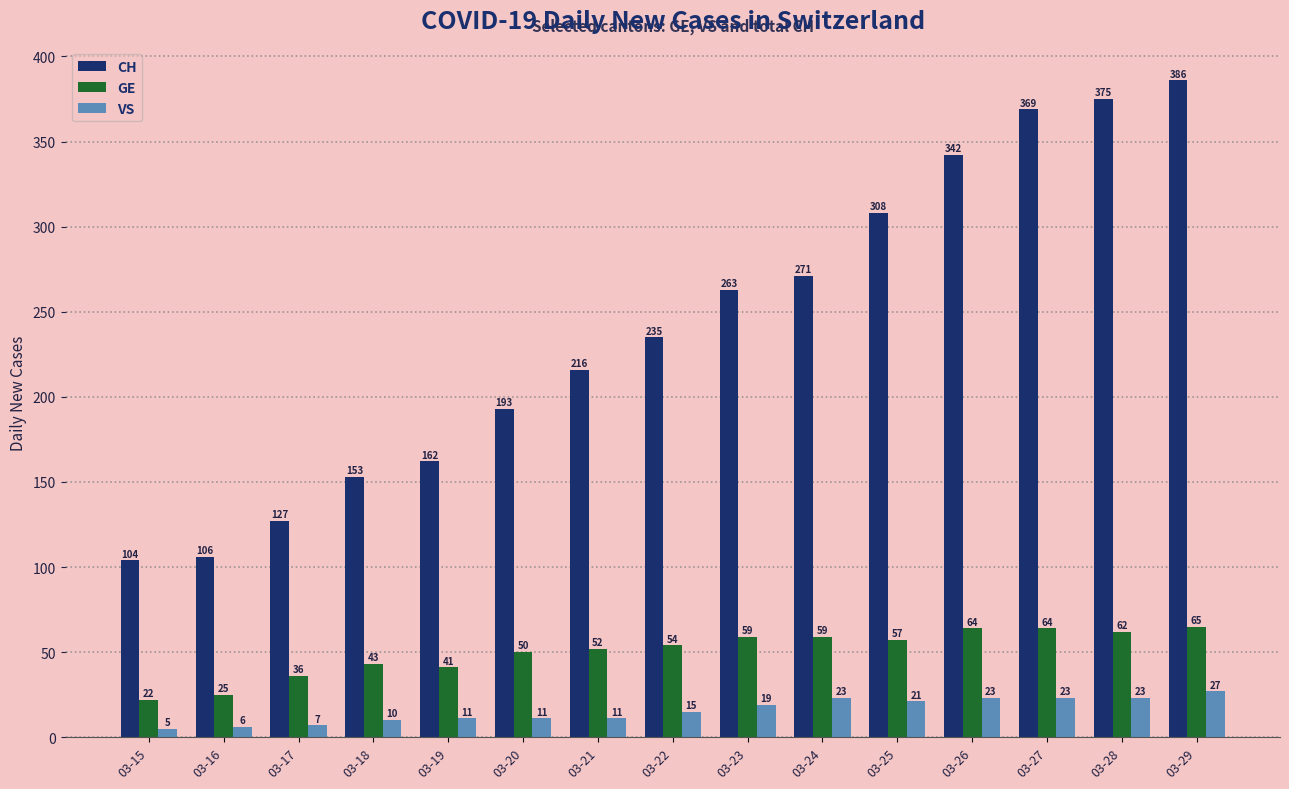

Reading left to right, what are all the values shown in this chart?

CH: 104	106	127	153	162	193	216	235	263	271	308	342	369	375	386
GE: 22	25	36	43	41	50	52	54	59	59	57	64	64	62	65
VS: 5	6	7	10	11	11	11	15	19	23	21	23	23	23	27